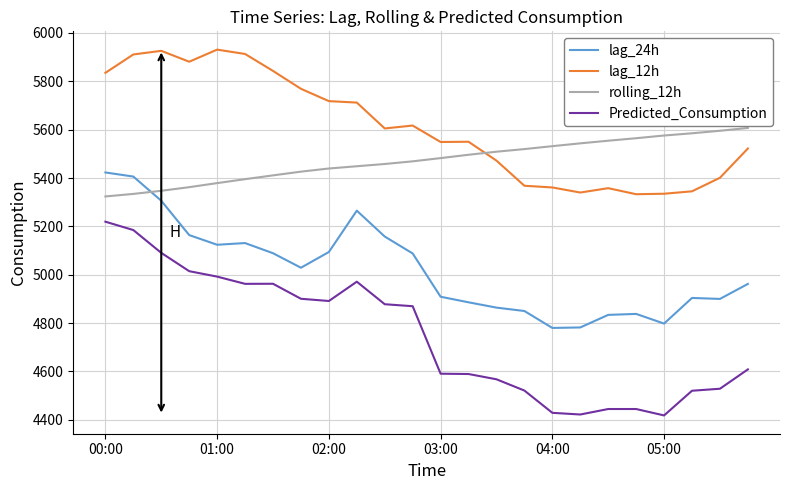

True or false: rolling_12h and lag_24h intersect in this chart.

True